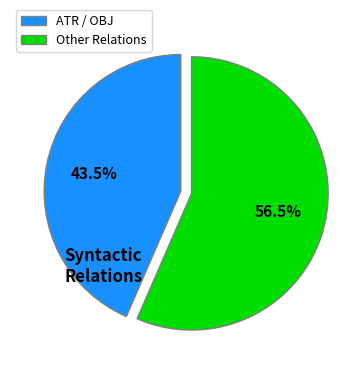

Which slice is the largest?

Other Relations